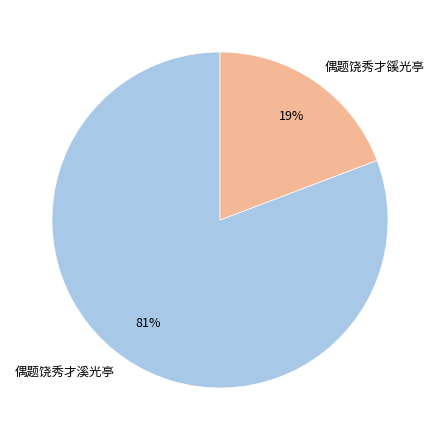

How many segments does this pie chart have?

2